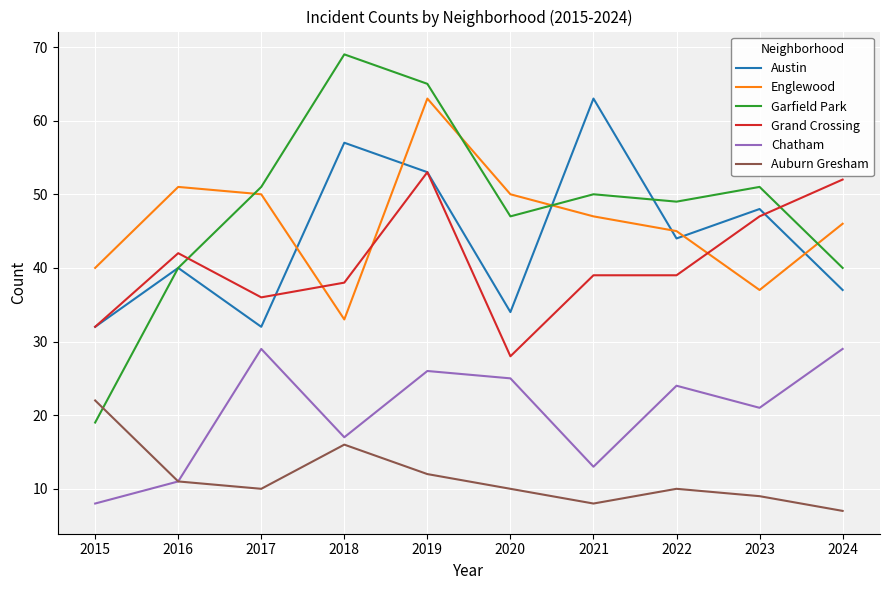

What is the difference between the maximum and minimum values in the Austin series?

31